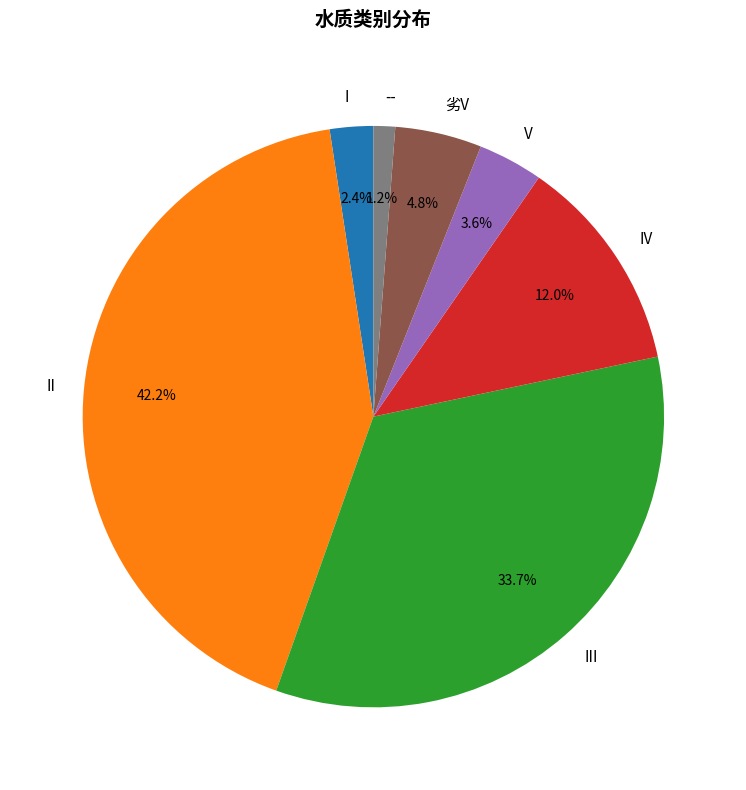

How many segments does this pie chart have?

7